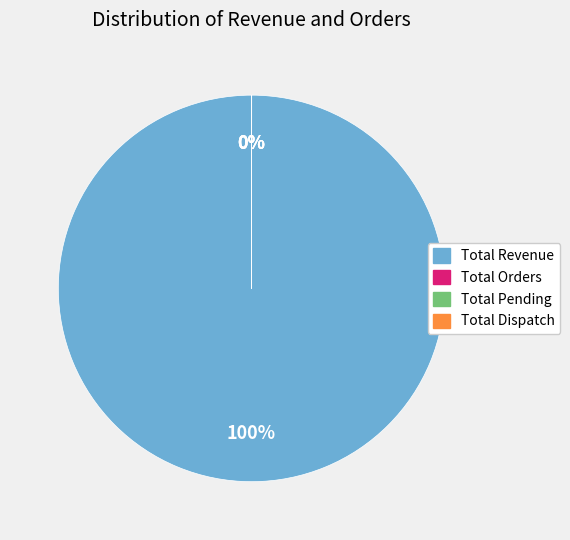

To the nearest percent, what is the difference between the Total Dispatch and Total Revenue slice percentages?

100%